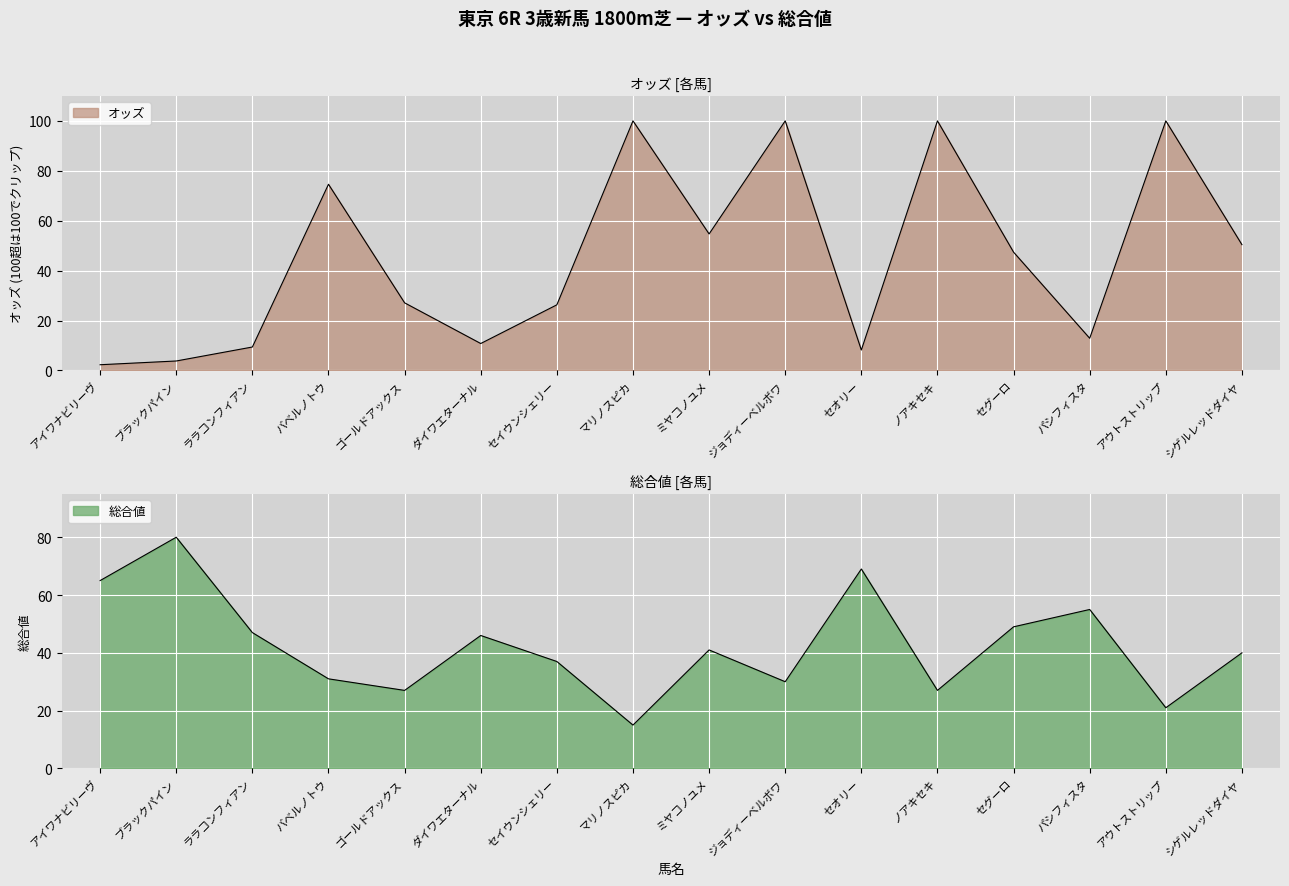

Rank the categories by value from highest to lowest.

ブラックパイン, セオリー, アイワナビリーヴ, パシフィスタ, セグーロ, ララコンフィアン, ダイワエターナル, ミヤコノユメ, シゲルレッドダイヤ, セイウンシェリー, バベルノトウ, ジョディーベルボワ, ゴールドアックス, ノアキセキ, アウトストリップ, マリノスピカ